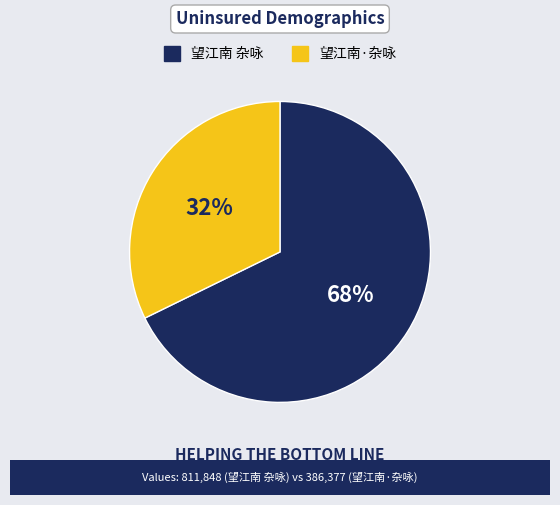

Which slice is the smallest?

望江南·杂咏